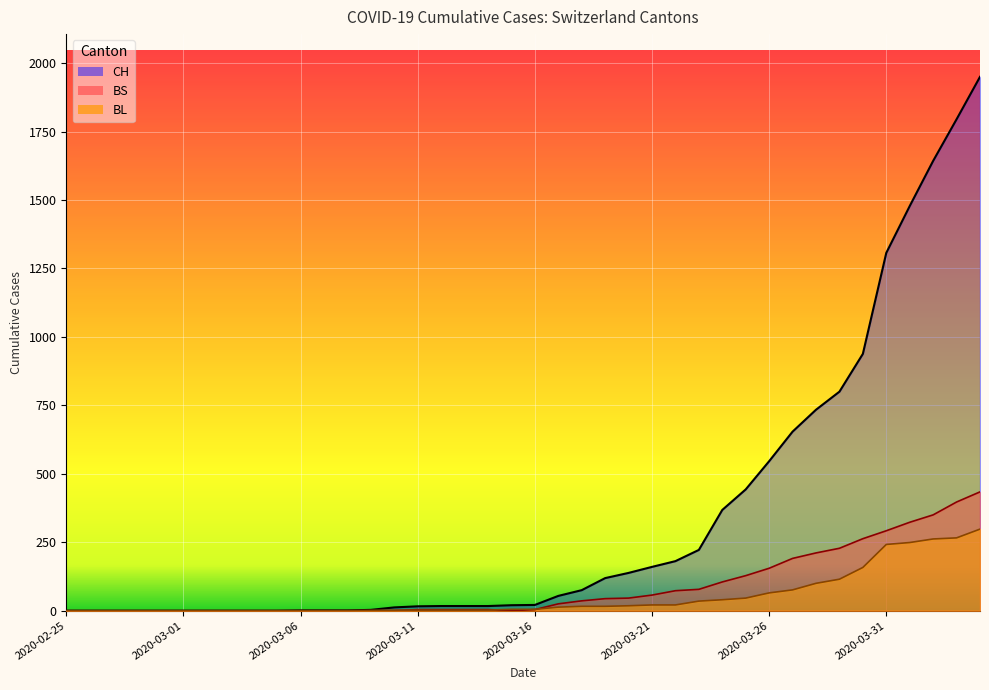

Reading right to left, what are all the values shown in this chart?

CH: 2020-04-04=1950	2020-04-03=1795	2020-04-02=1643	2020-04-01=1478	2020-03-31=1307	2020-03-30=938	2020-03-29=800	2020-03-28=734	2020-03-27=654	2020-03-26=546	2020-03-25=443	2020-03-24=368	2020-03-23=222	2020-03-22=181	2020-03-21=160	2020-03-20=138	2020-03-19=119	2020-03-18=75	2020-03-17=54	2020-03-16=21	2020-03-15=20	2020-03-14=17	2020-03-13=17	2020-03-12=17	2020-03-11=16	2020-03-10=12	2020-03-09=3	2020-03-08=1	2020-03-07=1	2020-03-06=1	2020-03-05=0	2020-03-04=0	2020-03-03=0	2020-03-02=0	2020-03-01=0	2020-02-29=0	2020-02-28=0	2020-02-27=0	2020-02-26=0	2020-02-25=0
BL: 2020-04-04=298	2020-04-03=266	2020-04-02=262	2020-04-01=249	2020-03-31=242	2020-03-30=158	2020-03-29=115	2020-03-28=100	2020-03-27=76	2020-03-26=65	2020-03-25=46	2020-03-24=40	2020-03-23=35	2020-03-22=21	2020-03-21=21	2020-03-20=18	2020-03-19=16	2020-03-18=16	2020-03-17=13	2020-03-16=5	2020-03-15=5	2020-03-14=2	2020-03-13=2	2020-03-12=2	2020-03-11=2	2020-03-10=2	2020-03-09=1	2020-03-08=0	2020-03-07=0	2020-03-06=0	2020-03-05=0	2020-03-04=0	2020-03-03=0	2020-03-02=0	2020-03-01=0	2020-02-29=0	2020-02-28=0	2020-02-27=0	2020-02-26=0	2020-02-25=0
BS: 2020-04-04=434	2020-04-03=397	2020-04-02=350	2020-04-01=323	2020-03-31=292	2020-03-30=263	2020-03-29=228	2020-03-28=211	2020-03-27=191	2020-03-26=155	2020-03-25=128	2020-03-24=105	2020-03-23=78	2020-03-22=73	2020-03-21=57	2020-03-20=46	2020-03-19=44	2020-03-18=36	2020-03-17=25	2020-03-16=4	2020-03-15=0	2020-03-14=4	2020-03-13=4	2020-03-12=4	2020-03-11=4	2020-03-10=0	2020-03-09=0	2020-03-08=0	2020-03-07=0	2020-03-06=0	2020-03-05=0	2020-03-04=0	2020-03-03=0	2020-03-02=0	2020-03-01=0	2020-02-29=0	2020-02-28=0	2020-02-27=0	2020-02-26=0	2020-02-25=0